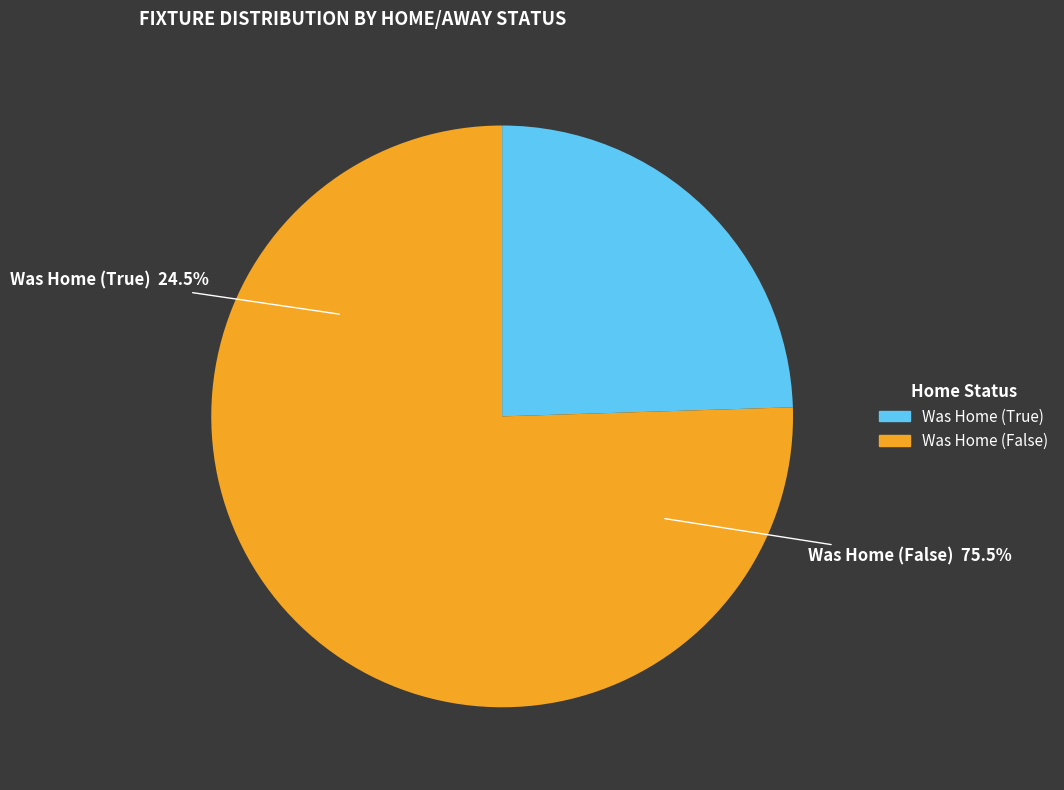

Is it true that 0 is 13% of the pie?

False